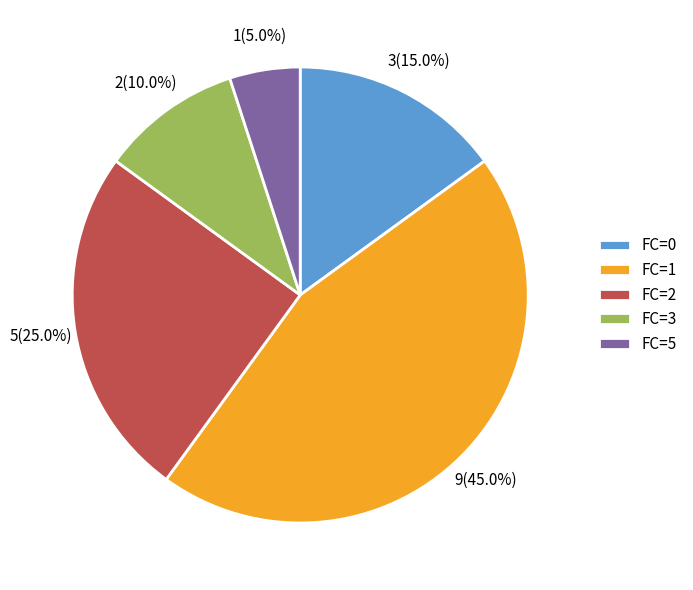

What percentage do FC=2 and FC=0 together represent?

40.0%